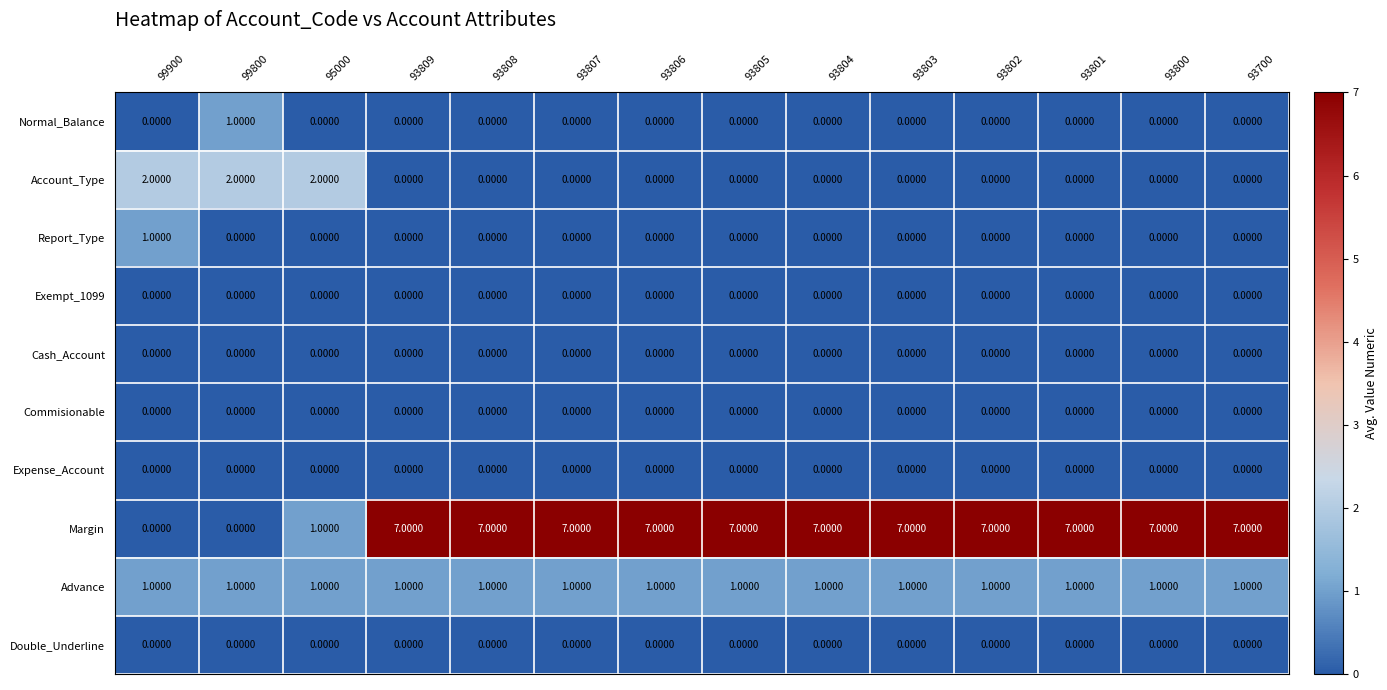

What is the total value across all series at 93806?

8